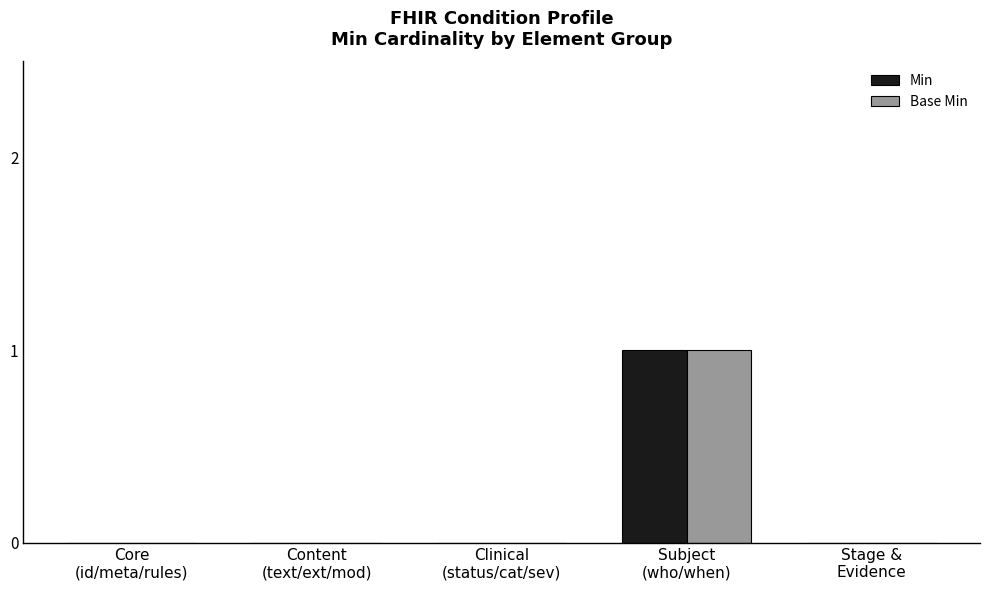

What are all the series names shown in the legend?

Min, Base Min